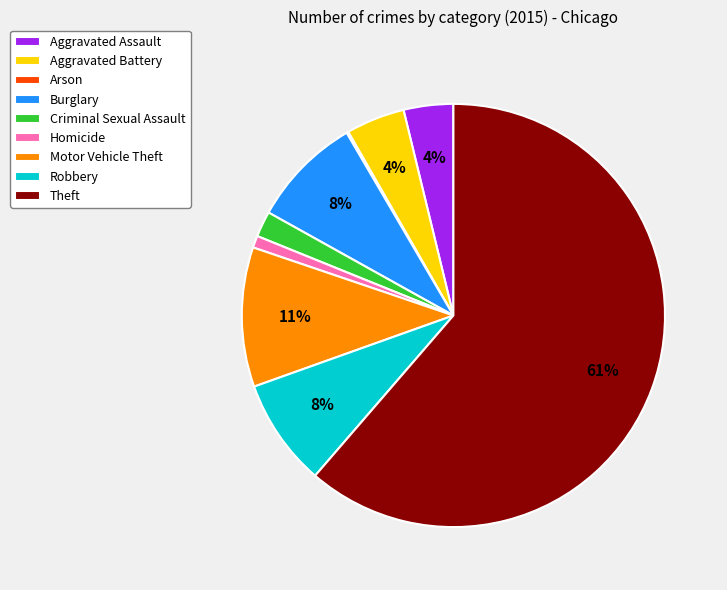

Which category has the biggest portion of the pie?

Theft